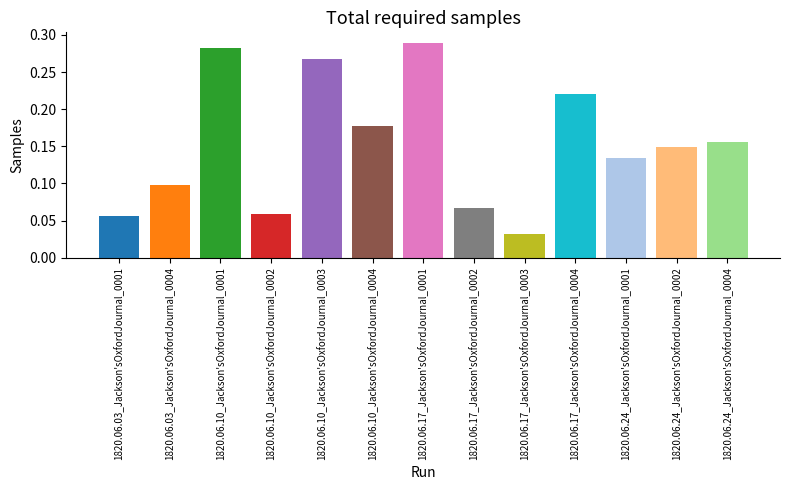

Reading right to left, list all the values displayed in this chart.

1820.06.24_Jackson'sOxfordJournal_0004=0.2	1820.06.24_Jackson'sOxfordJournal_0002=0.1	1820.06.24_Jackson'sOxfordJournal_0001=0.1	1820.06.17_Jackson'sOxfordJournal_0004=0.2	1820.06.17_Jackson'sOxfordJournal_0003=0.0	1820.06.17_Jackson'sOxfordJournal_0002=0.1	1820.06.17_Jackson'sOxfordJournal_0001=0.3	1820.06.10_Jackson'sOxfordJournal_0004=0.2	1820.06.10_Jackson'sOxfordJournal_0003=0.3	1820.06.10_Jackson'sOxfordJournal_0002=0.1	1820.06.10_Jackson'sOxfordJournal_0001=0.3	1820.06.03_Jackson'sOxfordJournal_0004=0.1	1820.06.03_Jackson'sOxfordJournal_0001=0.1